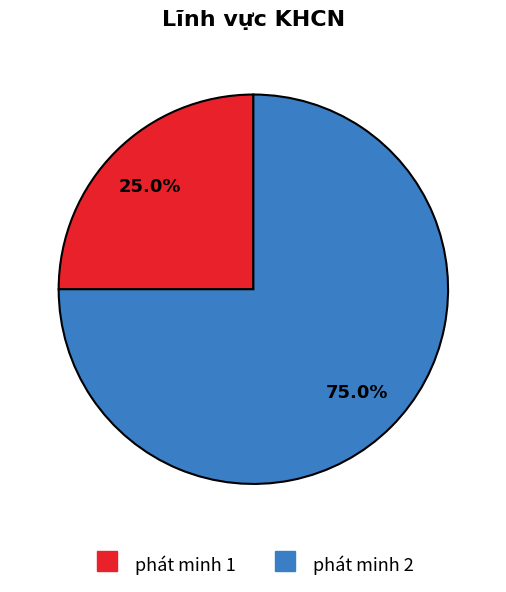

Is the sum of phát minh 1 and phát minh 2 greater than half?

Yes